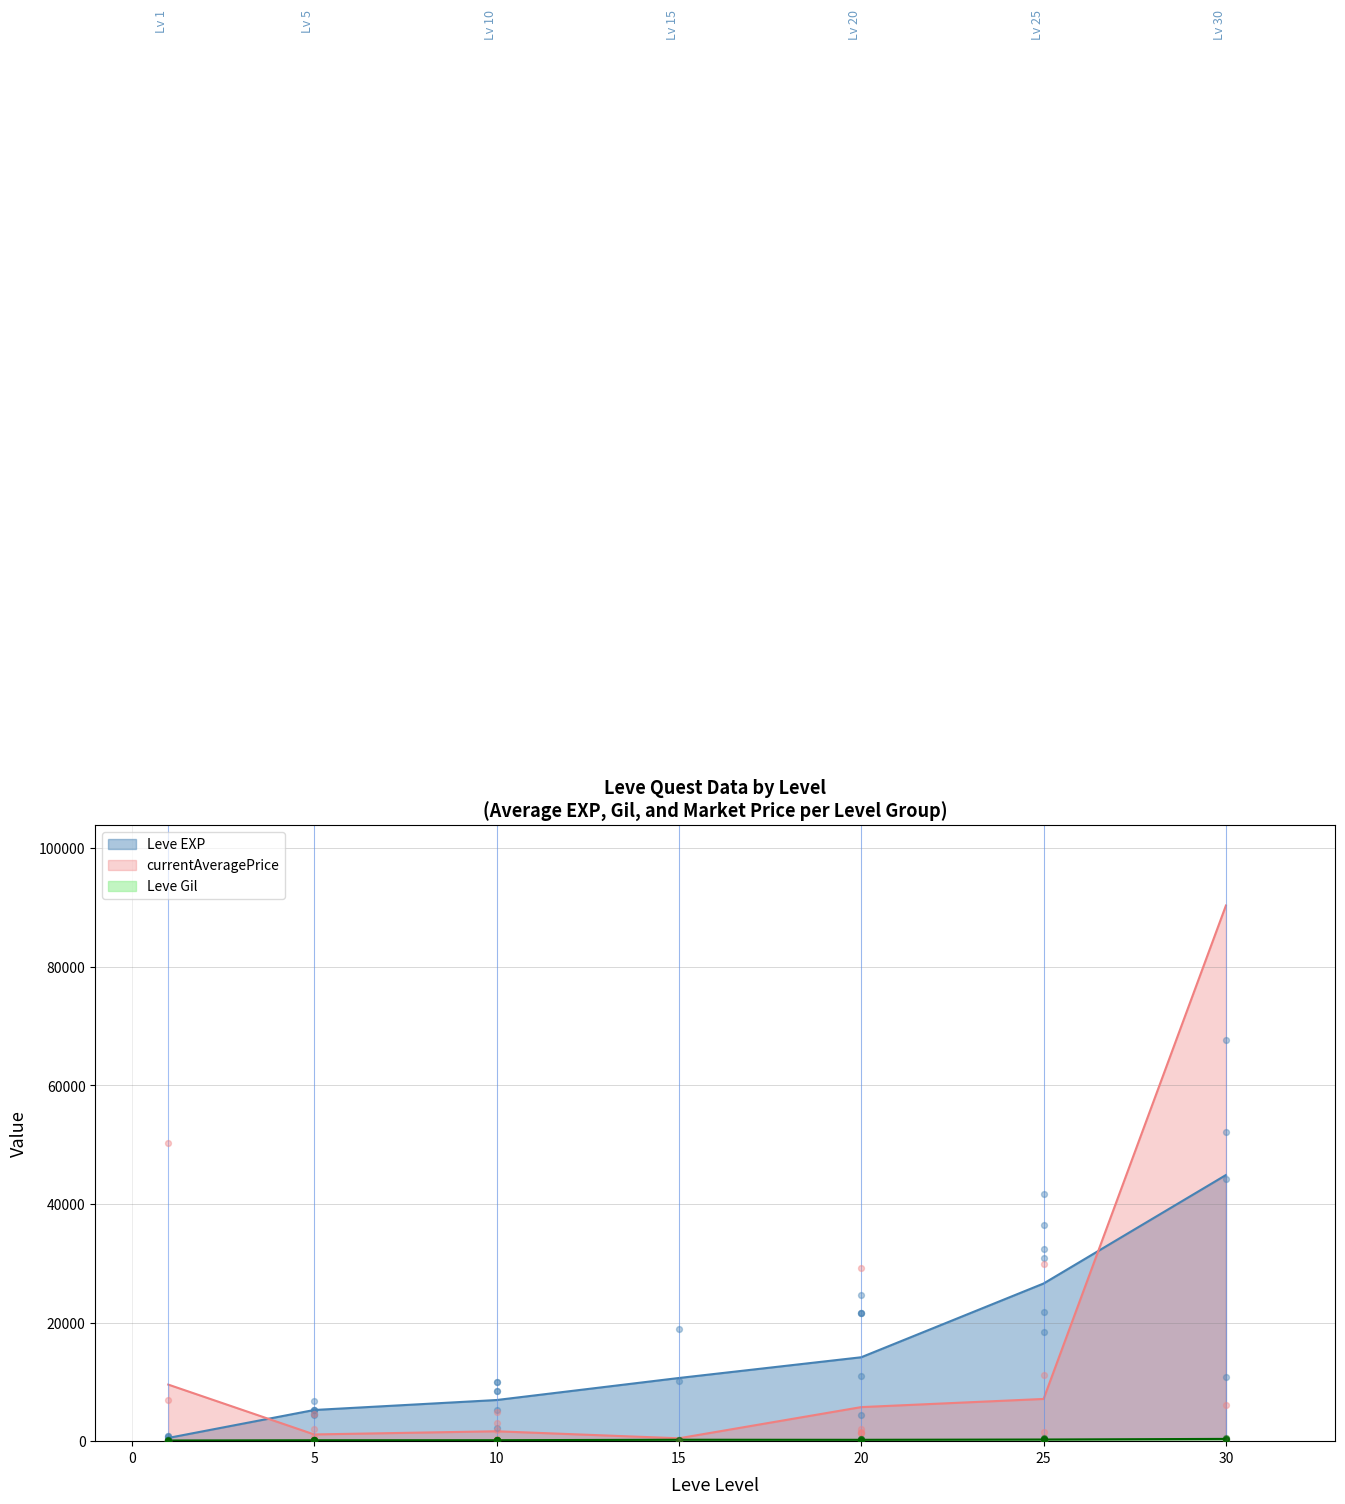

What is the maximum value for currentAveragePrice?

90347